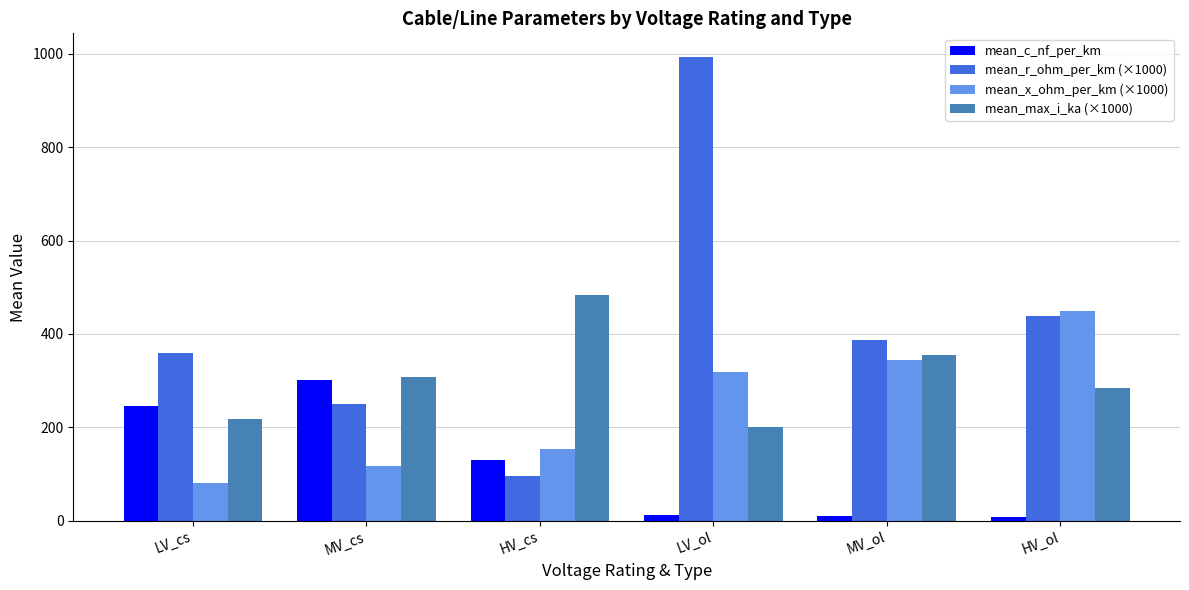

Between LV_ol and HV_ol, which series saw the biggest shift?

mean_r_ohm_per_km (×1000)